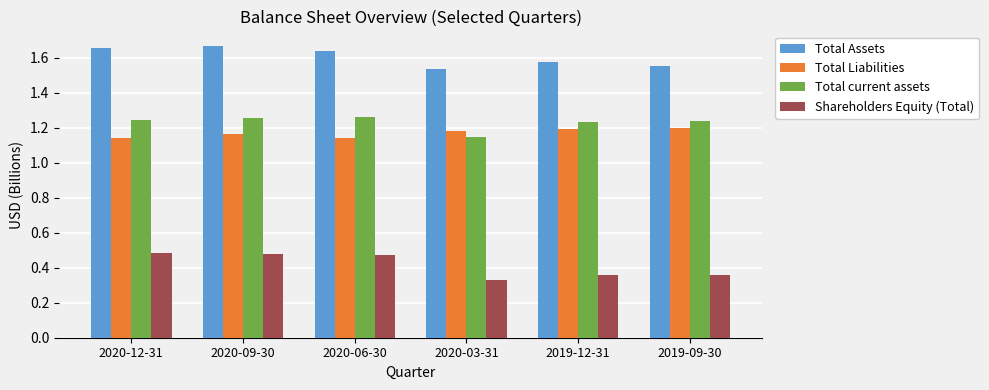

The value of Total current assets at 2019-09-30 is 1.2. True or false?

True